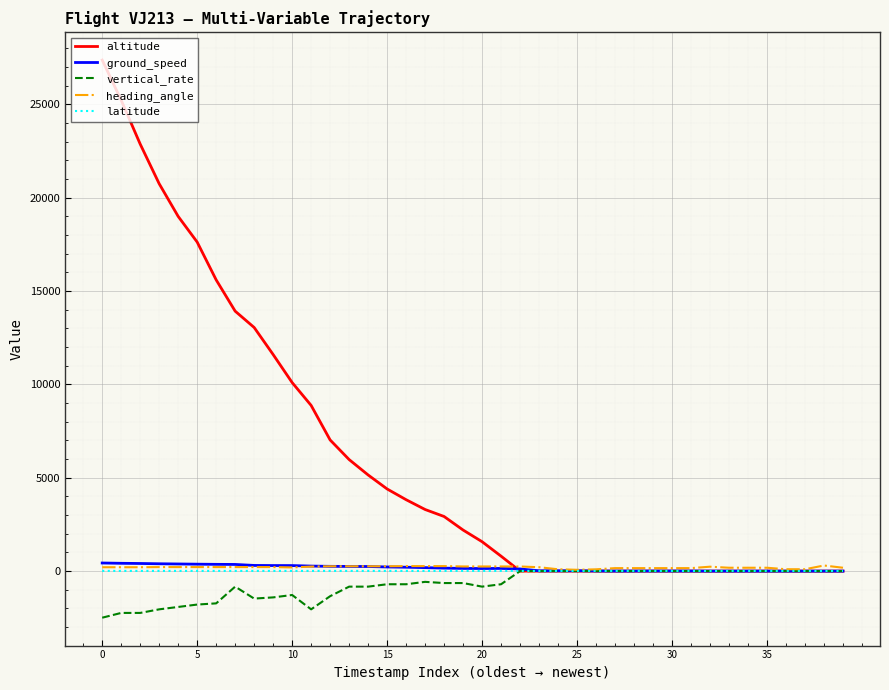

Which series has the largest range (max minus min)?

altitude